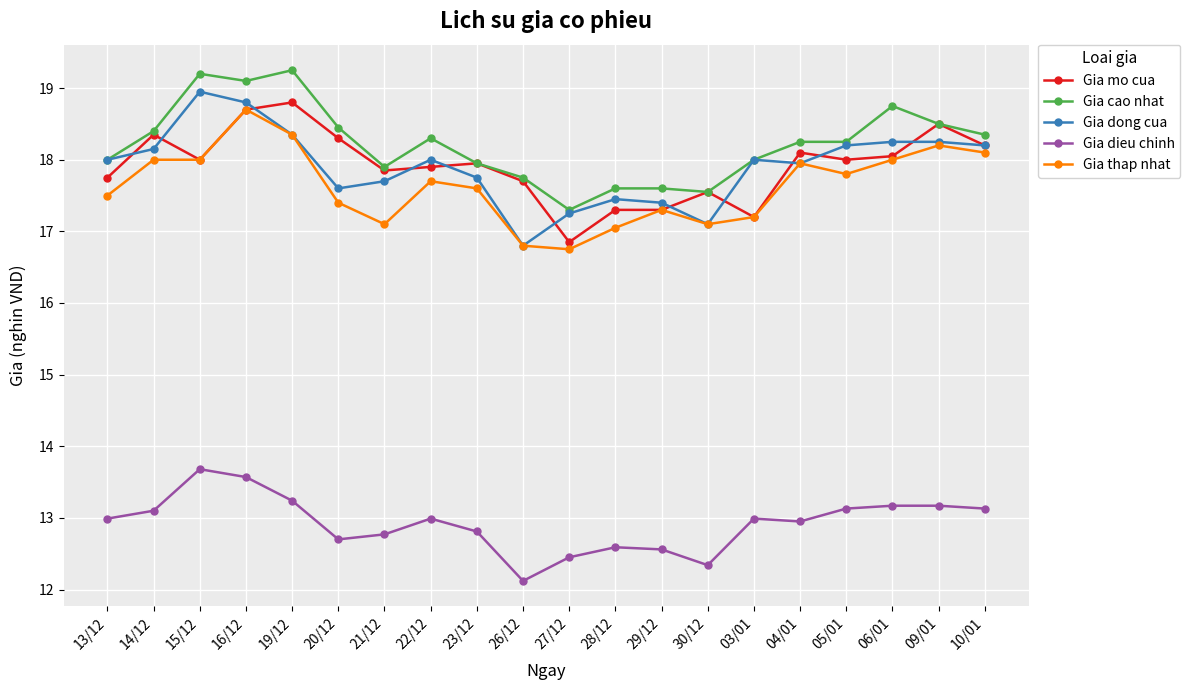

True or false: Gia dieu chinh and Gia mo cua intersect in this chart.

False